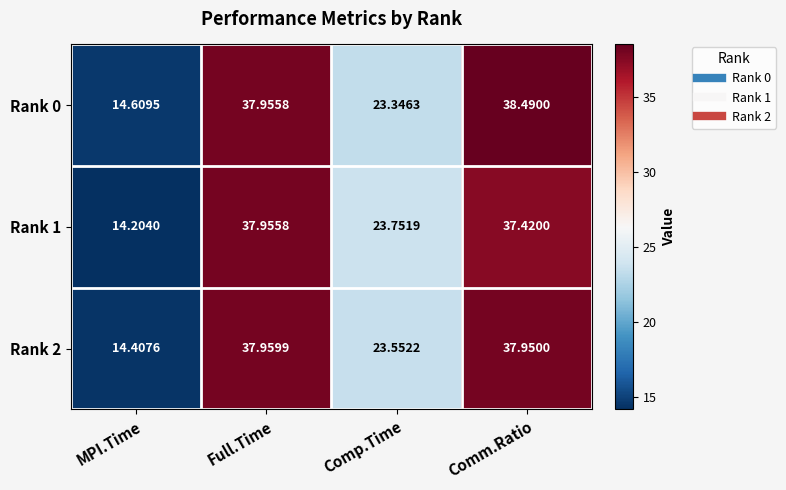

Which category has the highest value across all series?

Comm.Ratio